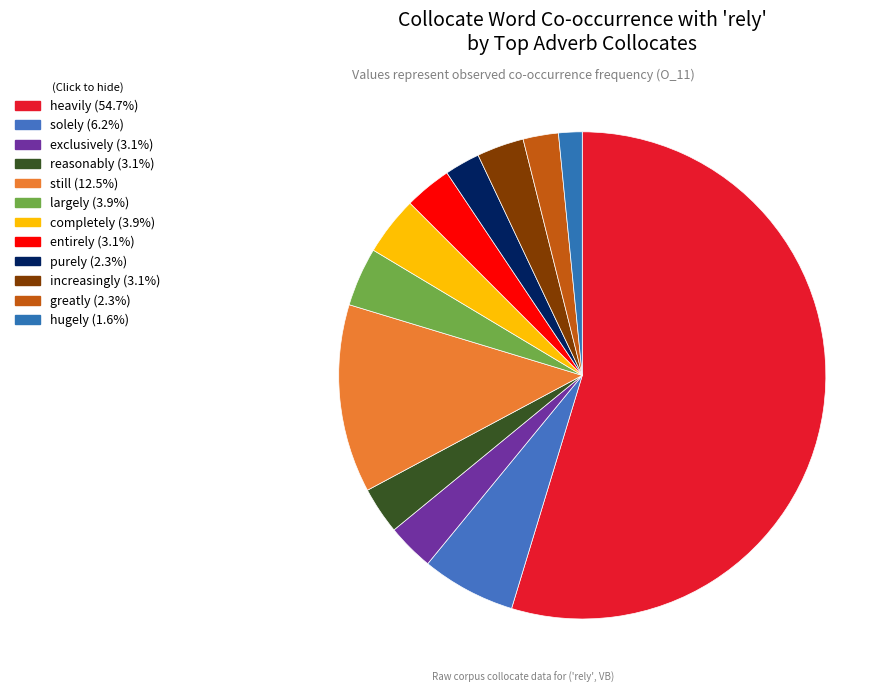

How many segments does this pie chart have?

12